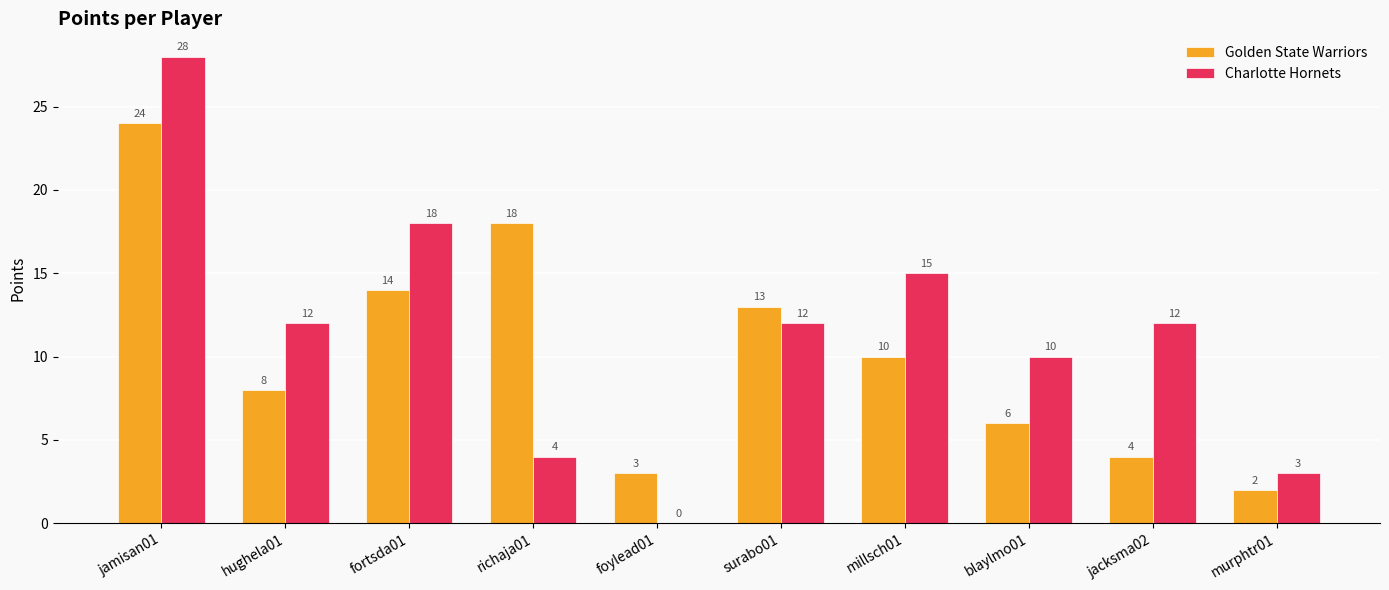

What is the sum of all Golden State Warriors values?

102